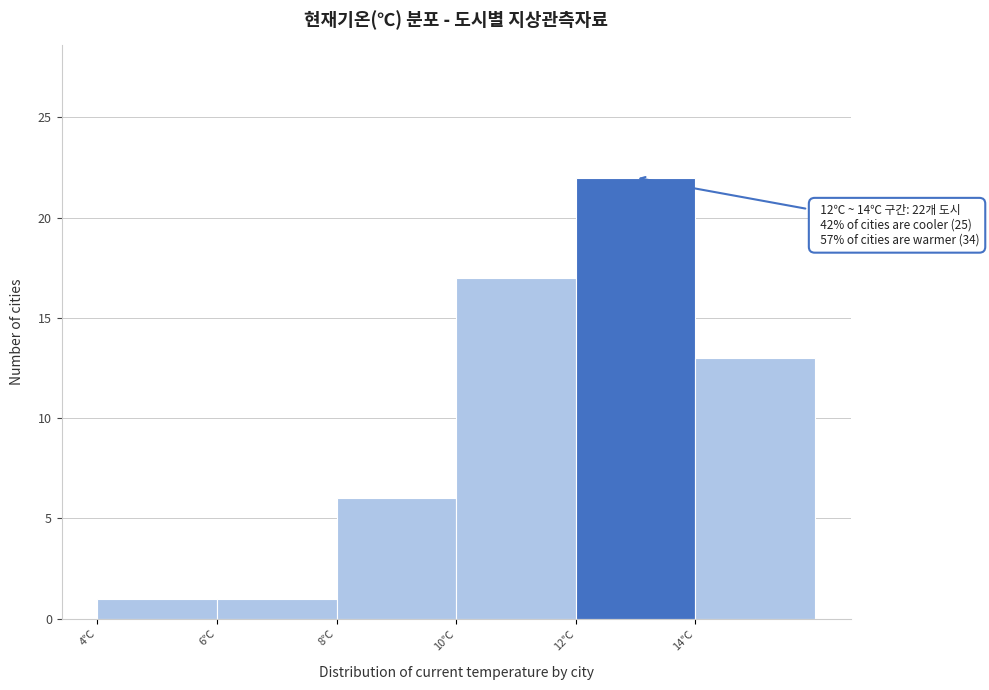

Which range on the x-axis has the tallest bar?

12 to 14